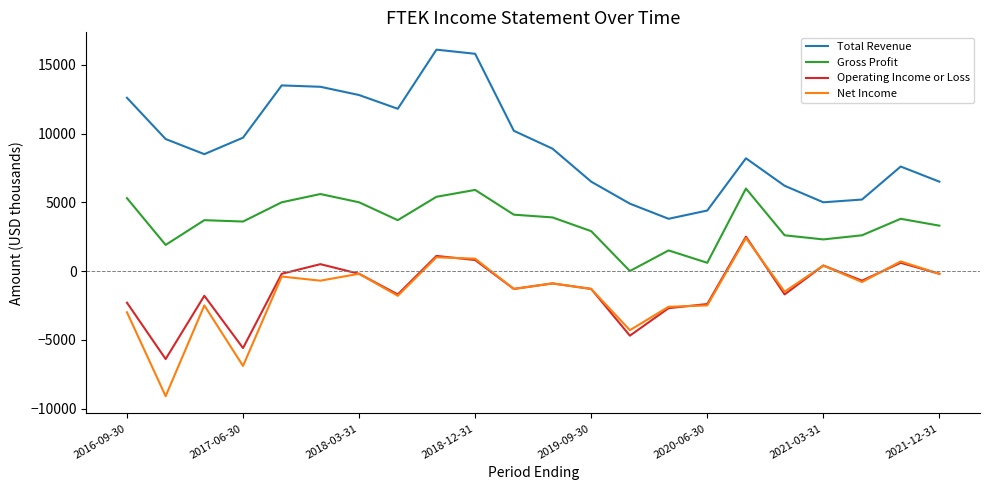

What is the smallest value displayed?

-9100